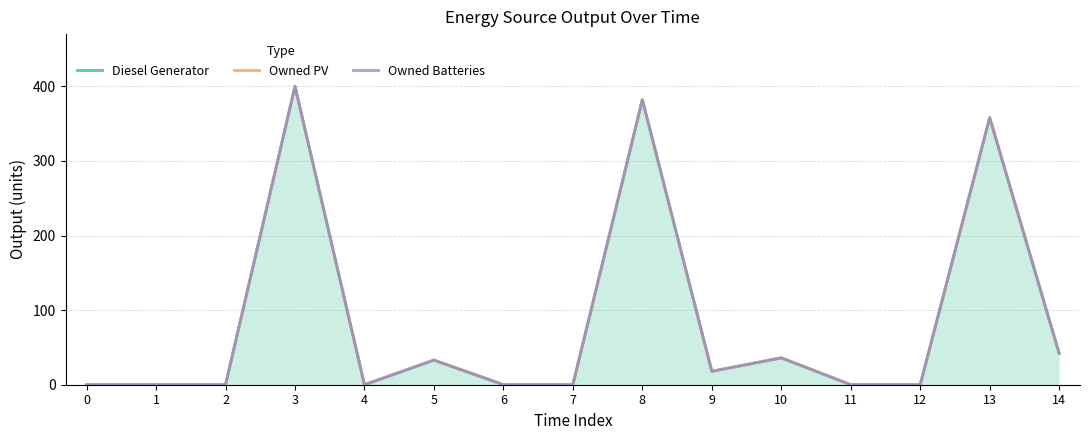

At which label is Diesel Generator closest to 200?

13